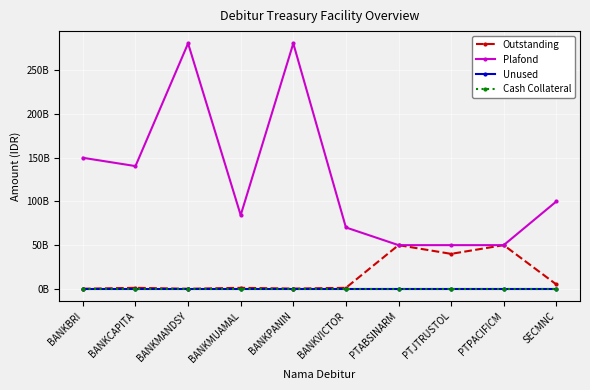

Is this an area chart (filled region under the line)?

No